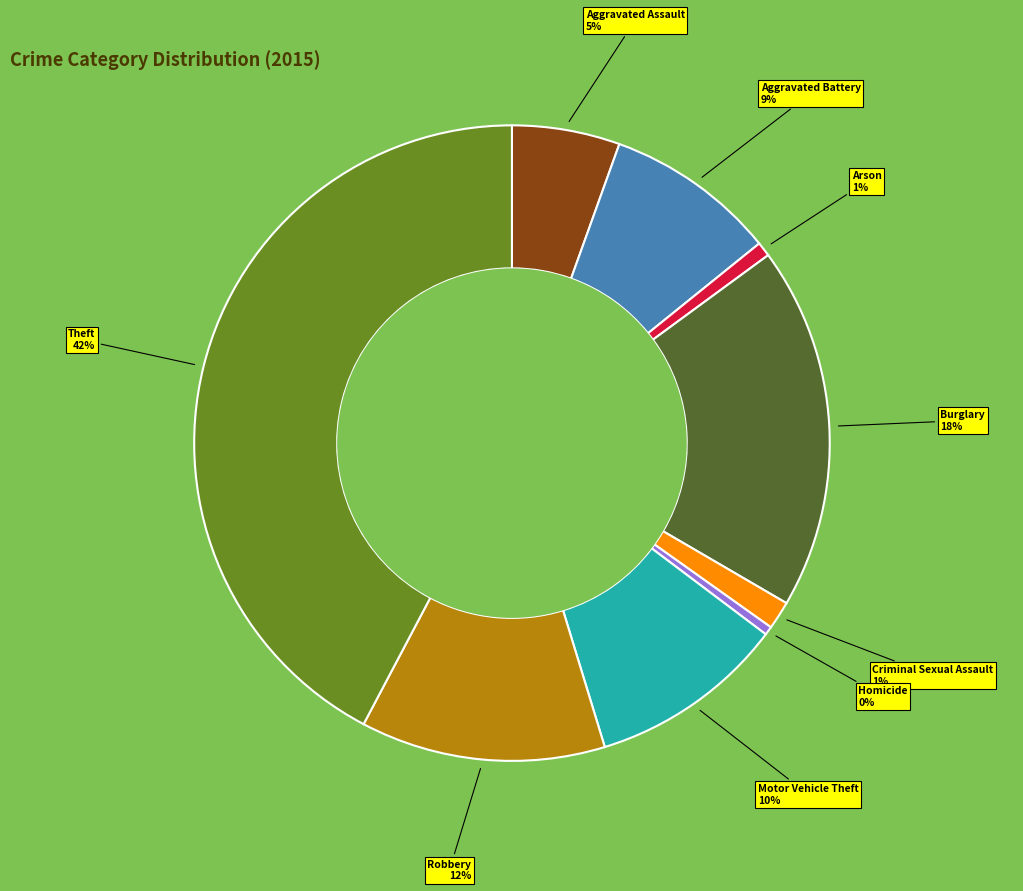

To the nearest percent, what portion does Motor Vehicle Theft represent?

10%